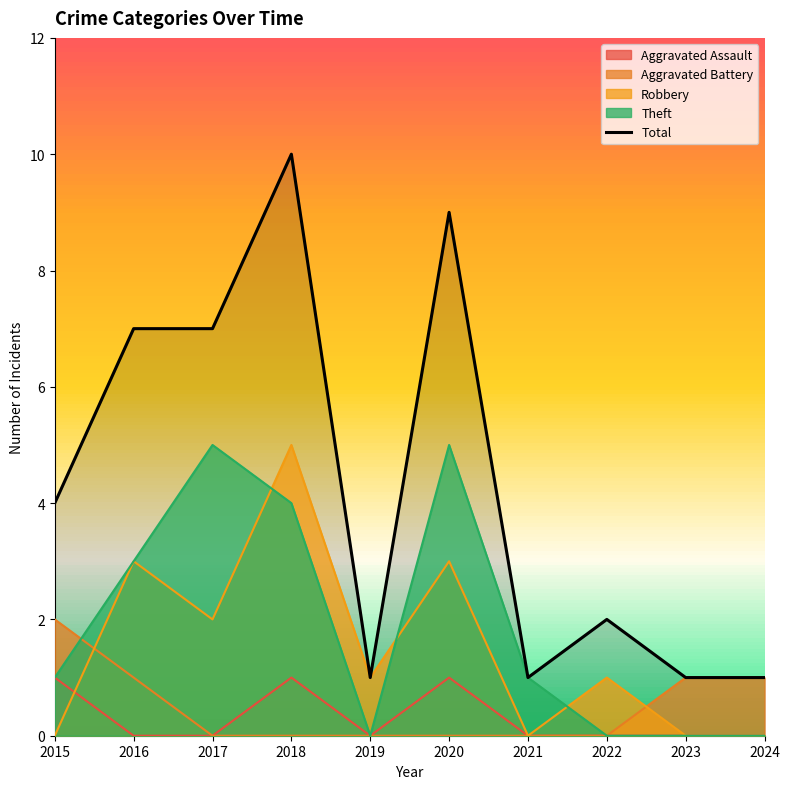

Reading left to right, what are all the values shown in this chart?

Aggravated Assault: 1	0	0	1	0	1	0	0	0	0
Aggravated Battery: 2	1	0	0	0	0	0	0	1	1
Robbery: 0	3	2	5	1	3	0	1	0	0
Theft: 1	3	5	4	0	5	1	0	0	0
Total: 4	7	7	10	1	9	1	2	1	1